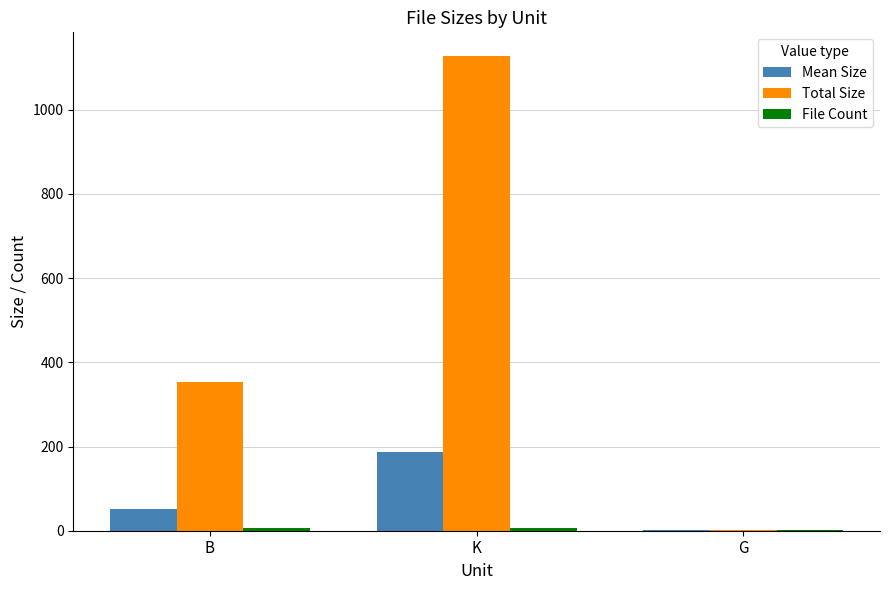

Are the bars grouped side by side (vs. stacked)?

Yes